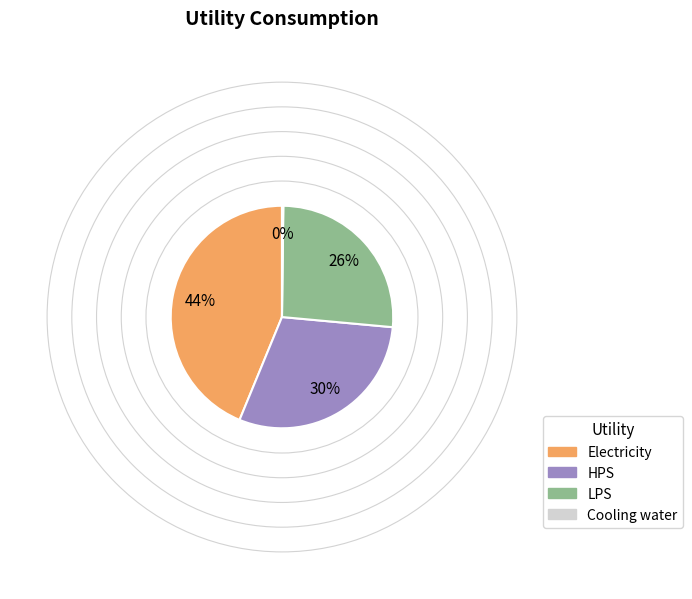

True or false: LPS accounts for 26% of the total.

True